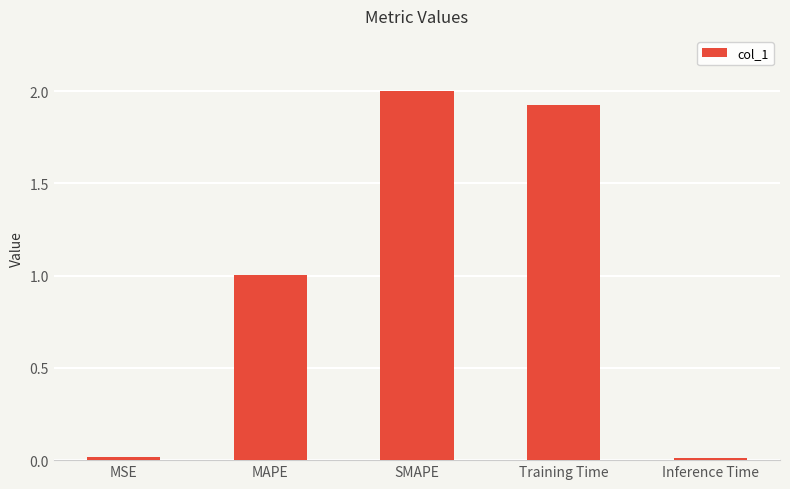

How many bars are there in total?

5